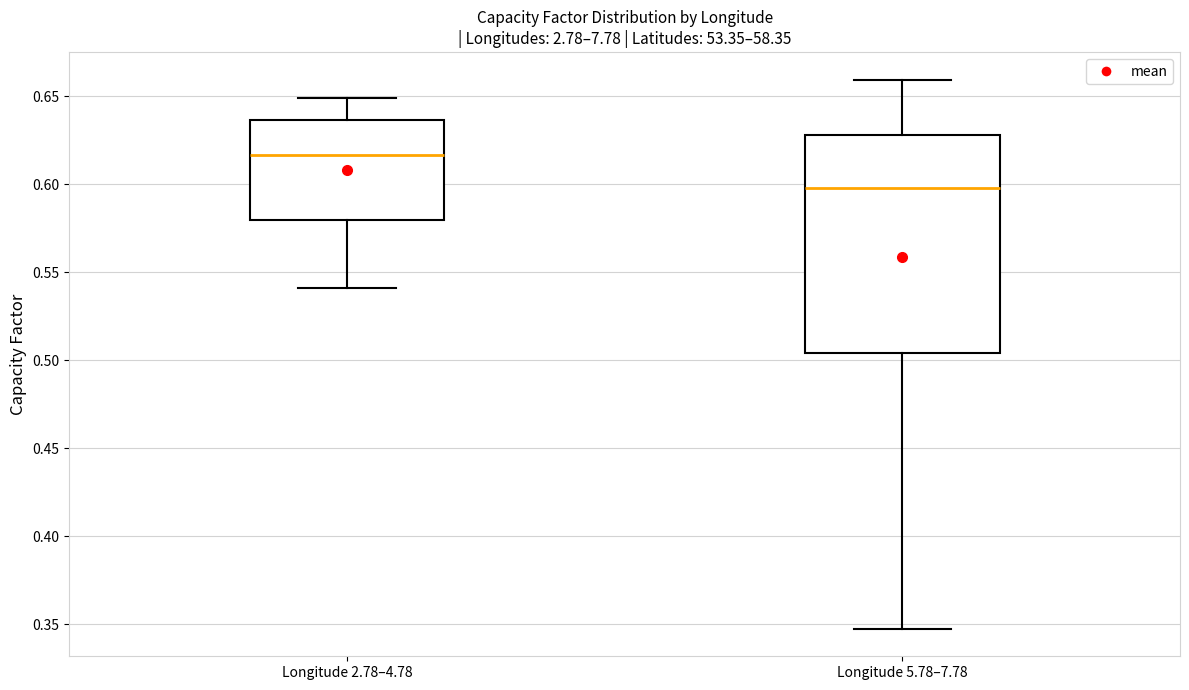

Which box has the lowest median line?

Longitude 5.78–7.78